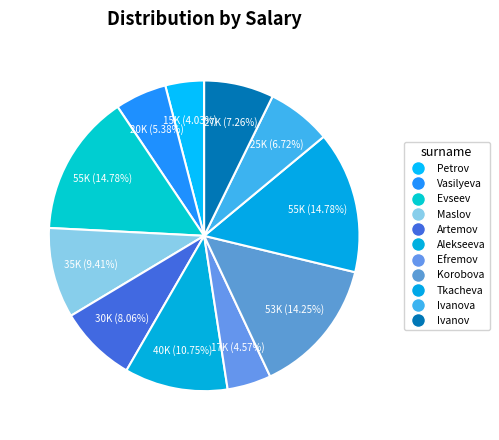

How many slices are in this pie chart?

11